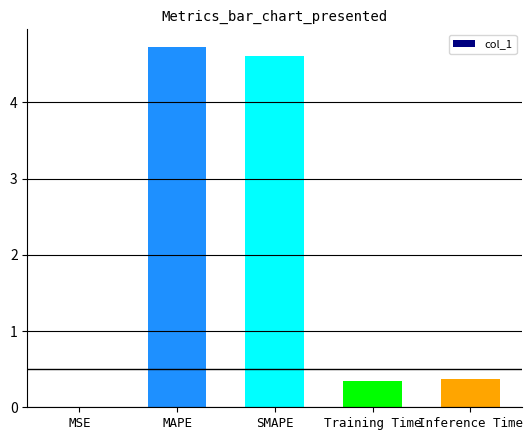

Are the bars horizontal?

No